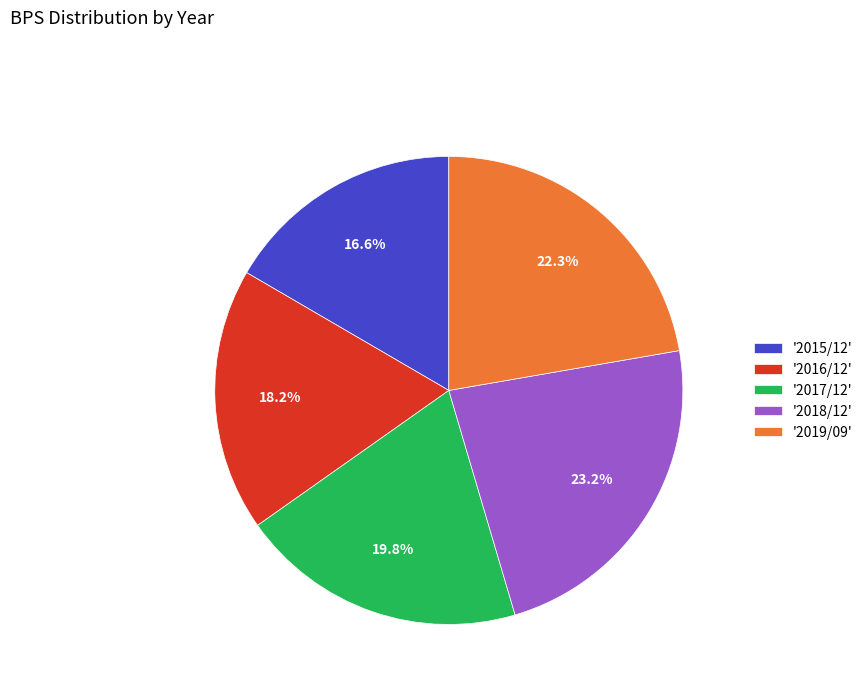

Which category has the smallest portion of the pie?

'2015/12'